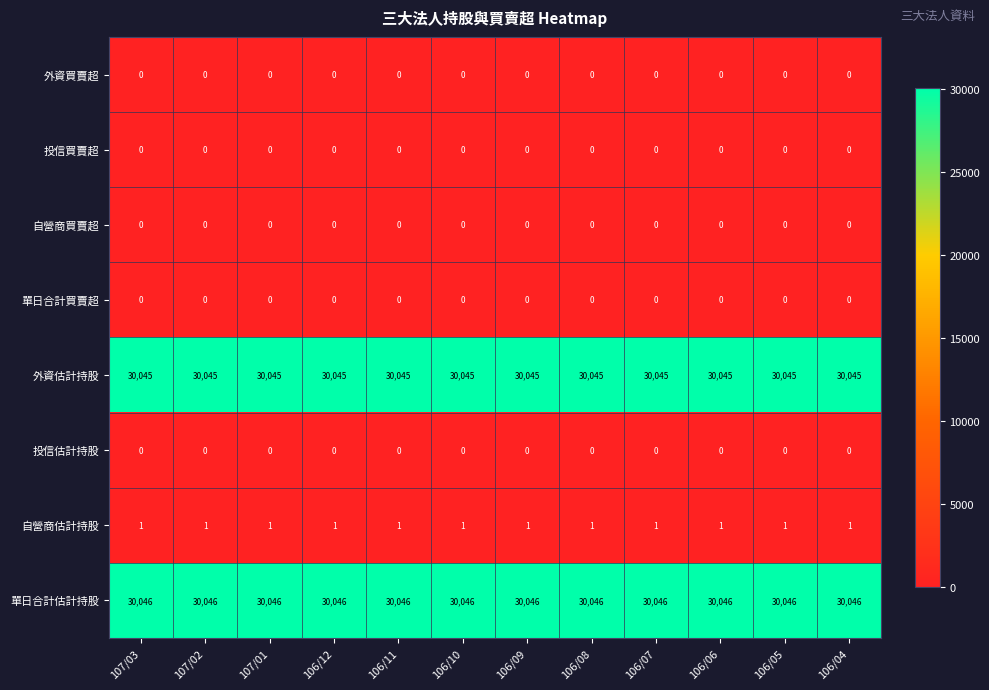

What is the sum of all 自營商估計持股 values?

12